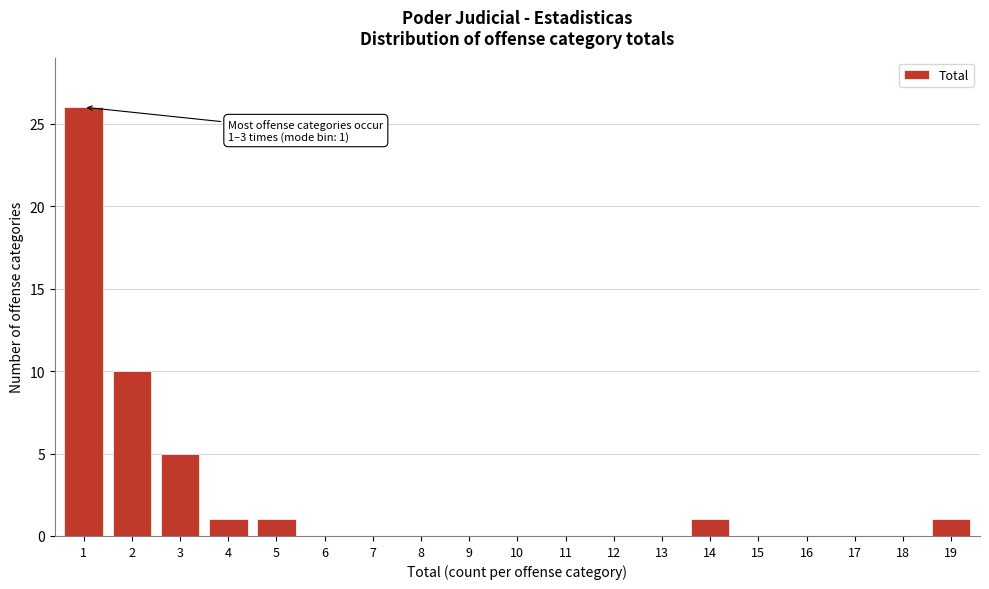

Reading left to right, transcribe all the data shown in this chart.

1=26	2=10	3=5	4=1	5=1	6=0	7=0	8=0	9=0	10=0	11=0	12=0	13=0	14=1	15=0	16=0	17=0	18=0	19=1